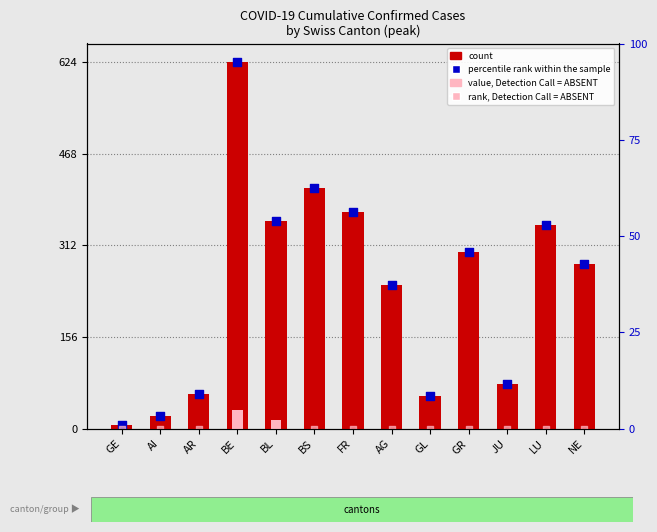

Is the value of count at AG greater than the value of percentile rank within the sample at BS?

No